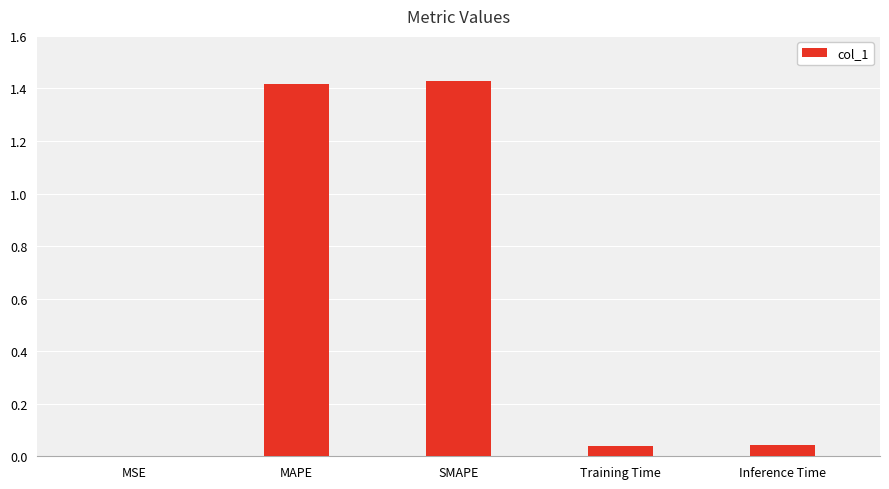

Which has a higher value, MAPE or Inference Time?

MAPE